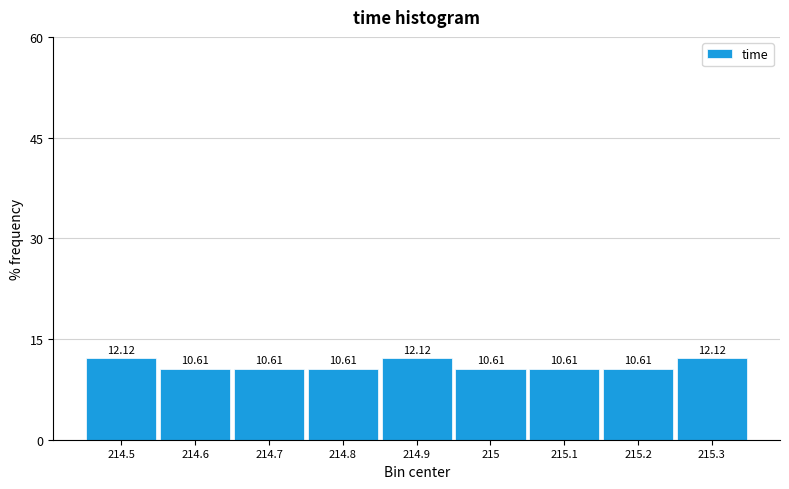

What is the ratio of the value at 214.9 to the value at 214.5?

1.0